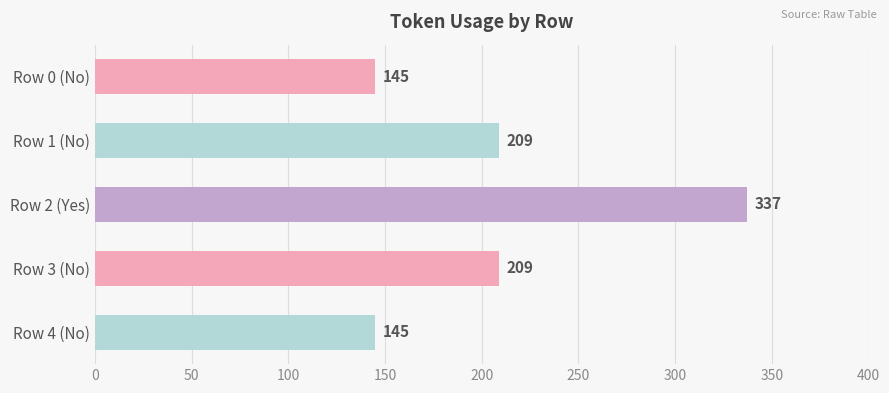

What is the smallest value displayed?

145